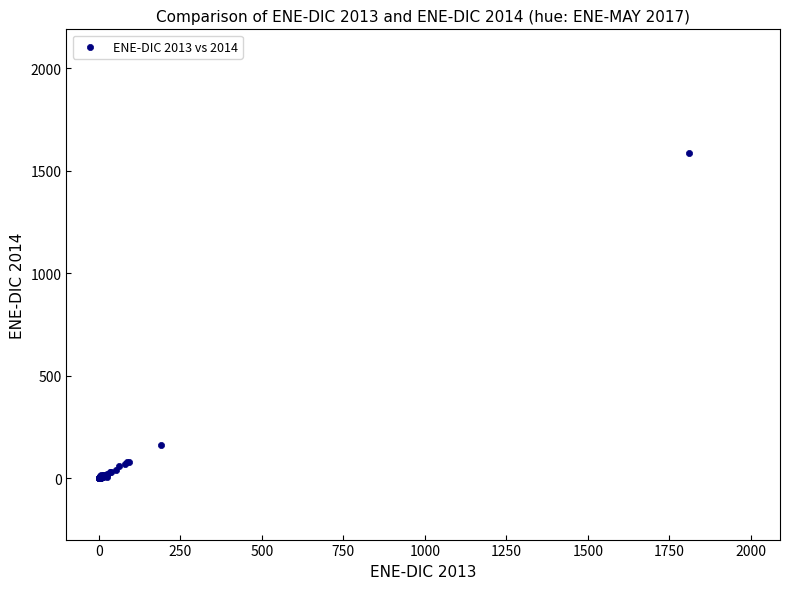

What Y value in the scatter plot is closest to 793?

165